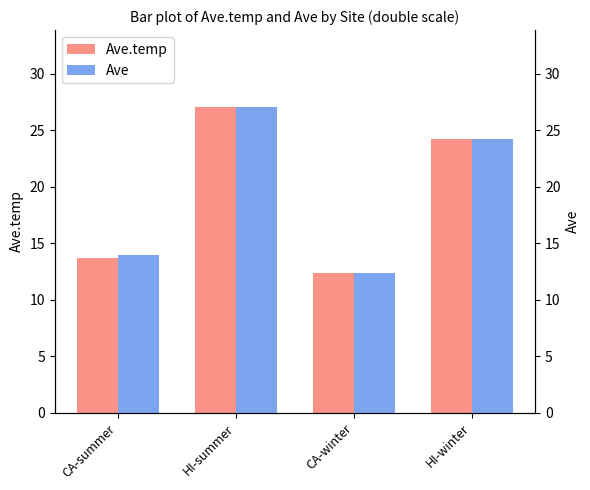

What is the value of the Ave bar at the 4th from the left?

24.2